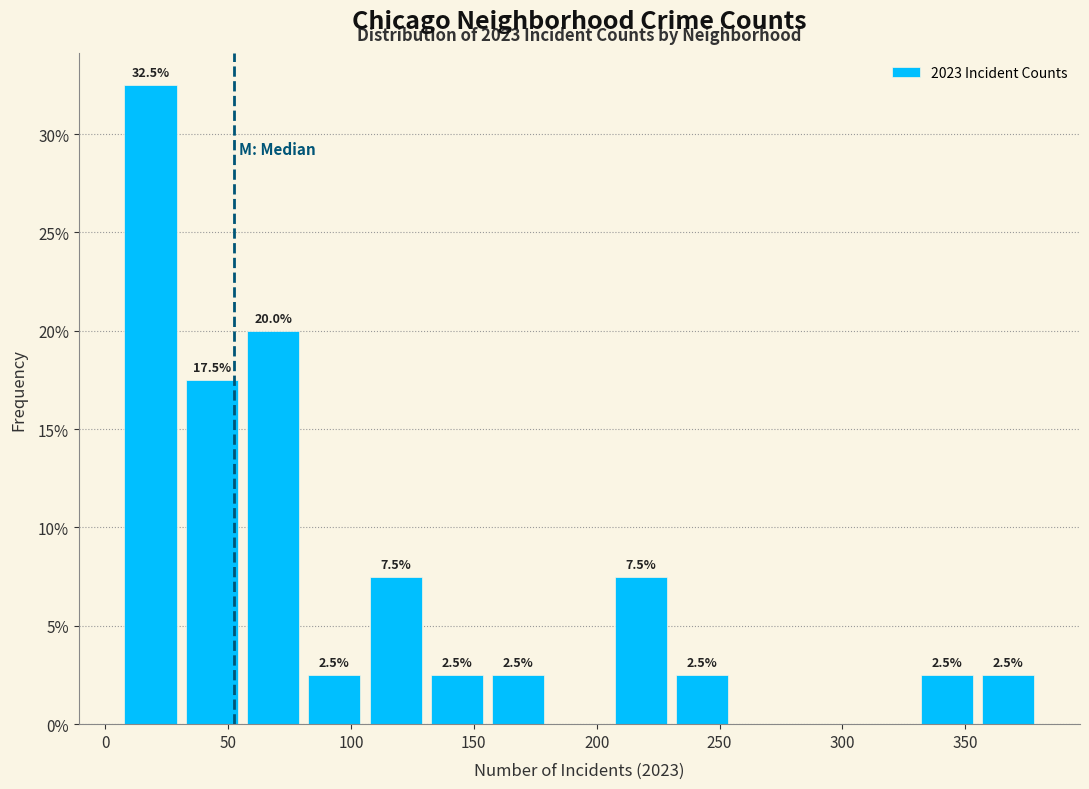

Which range on the x-axis has the tallest bar?

5 to 30